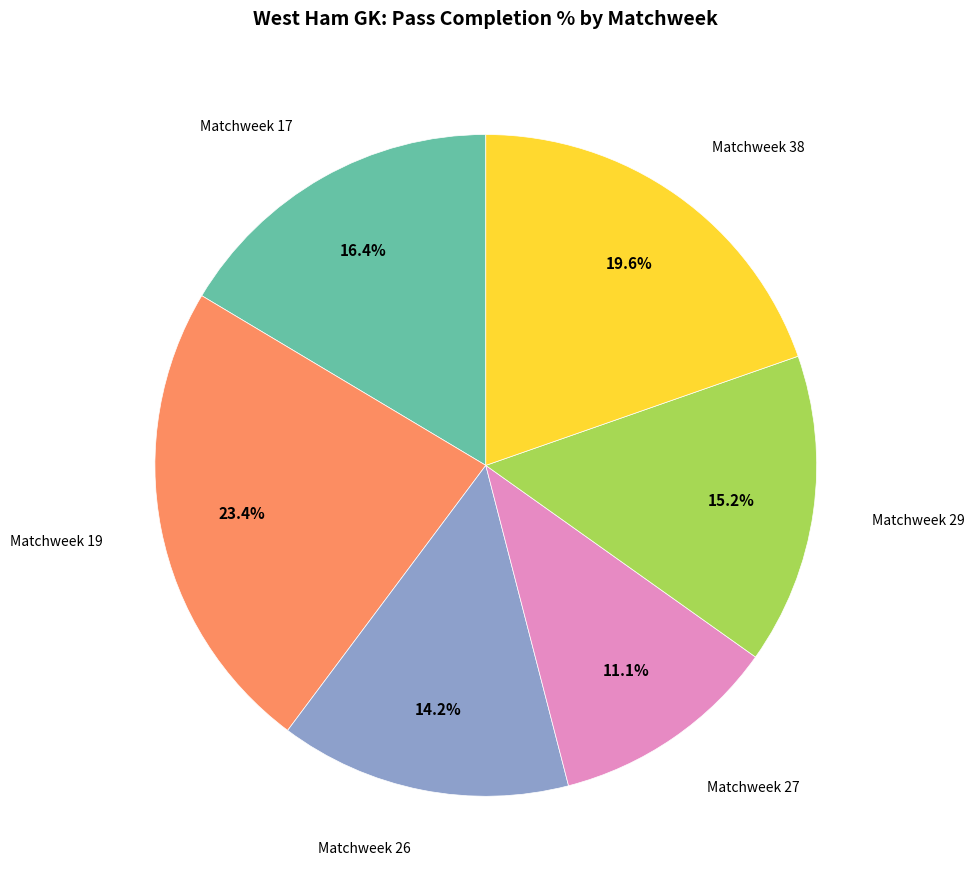

How many slices are in this pie chart?

6